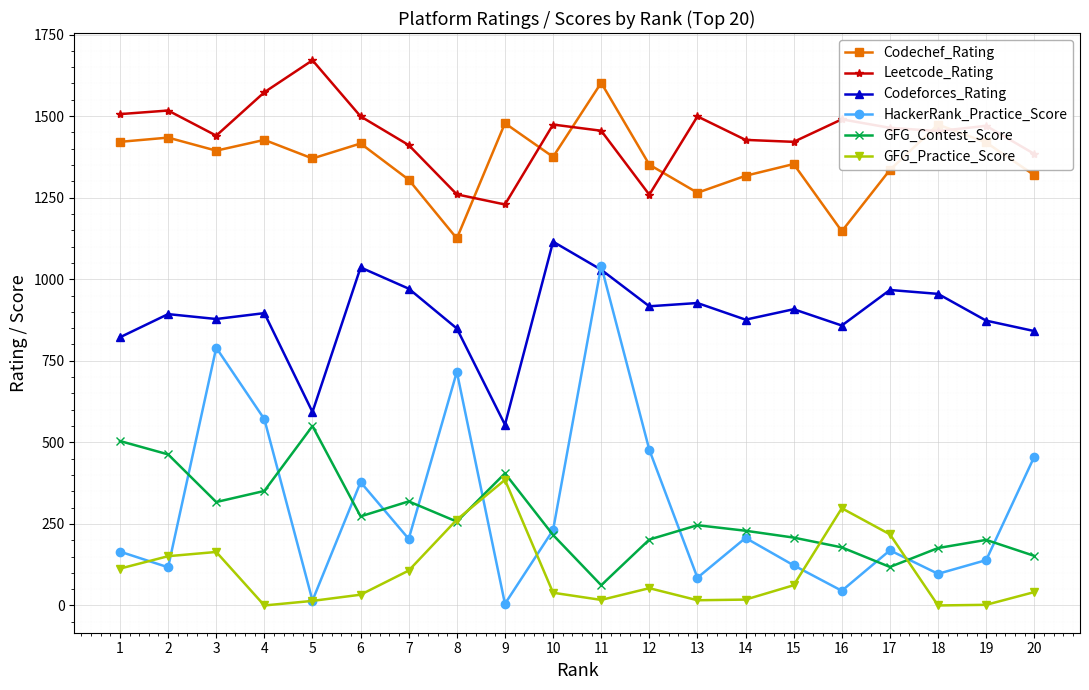

What are all the series names shown in the legend?

Codechef_Rating, Leetcode_Rating, Codeforces_Rating, HackerRank_Practice_Score, GFG_Contest_Score, GFG_Practice_Score